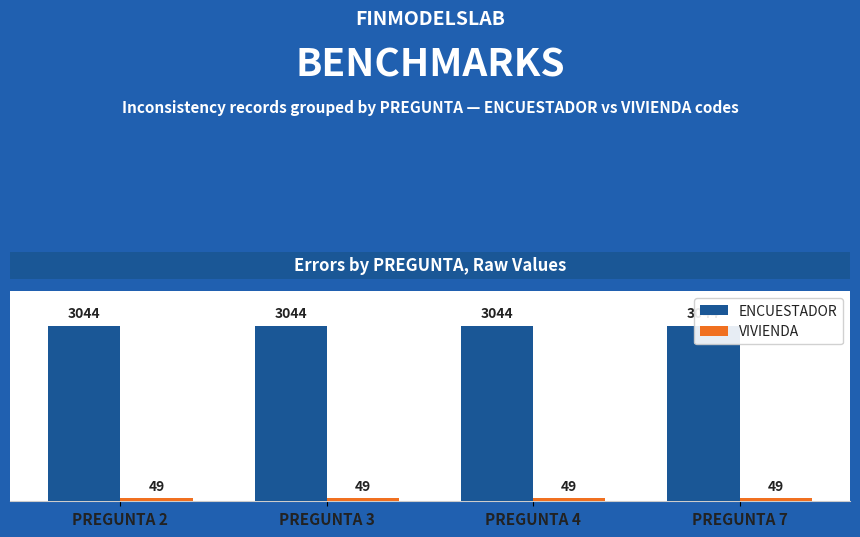

Reading right to left, what are all the values shown in this chart?

ENCUESTADOR: 3044	3044	3044	3044
VIVIENDA: 49	49	49	49